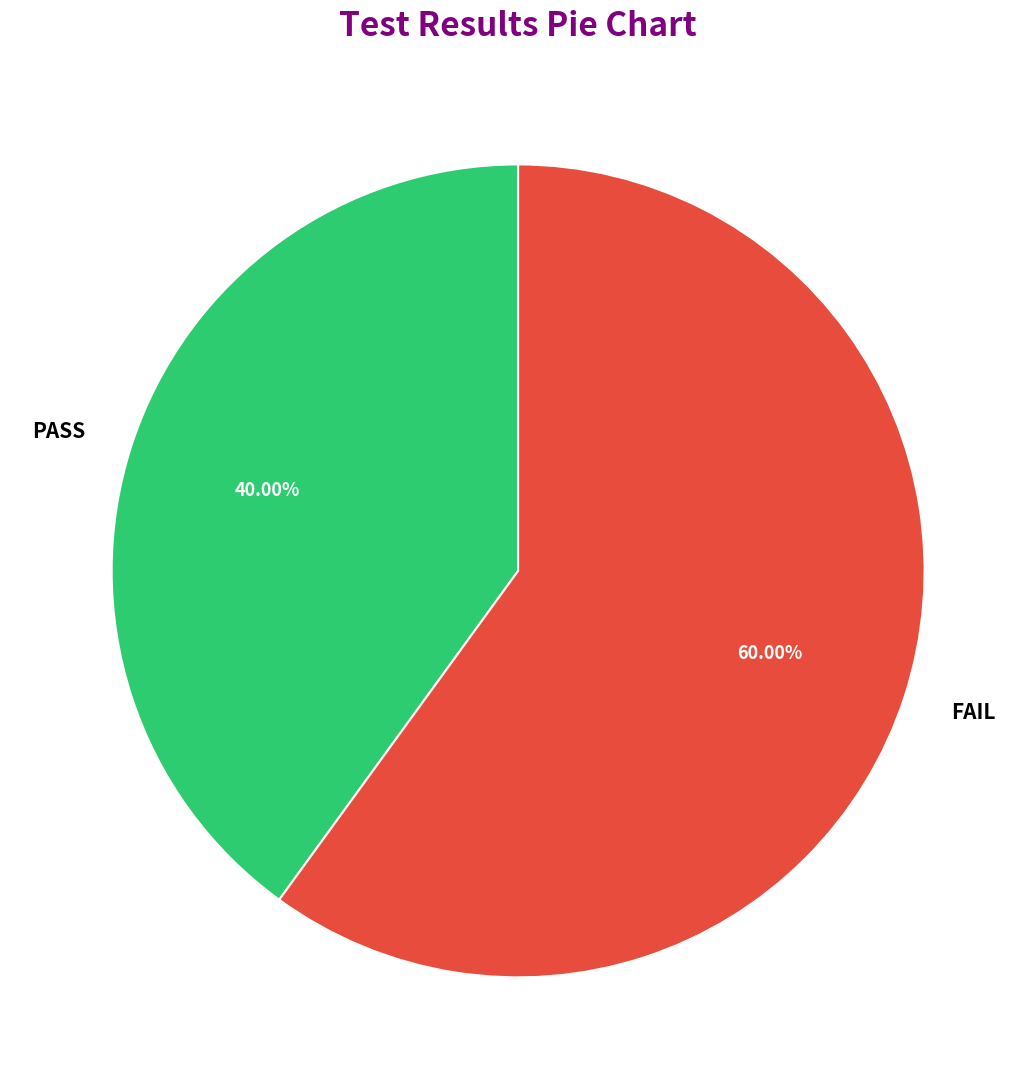

Combined, what portion of the pie is FAIL and PASS?

100.0%